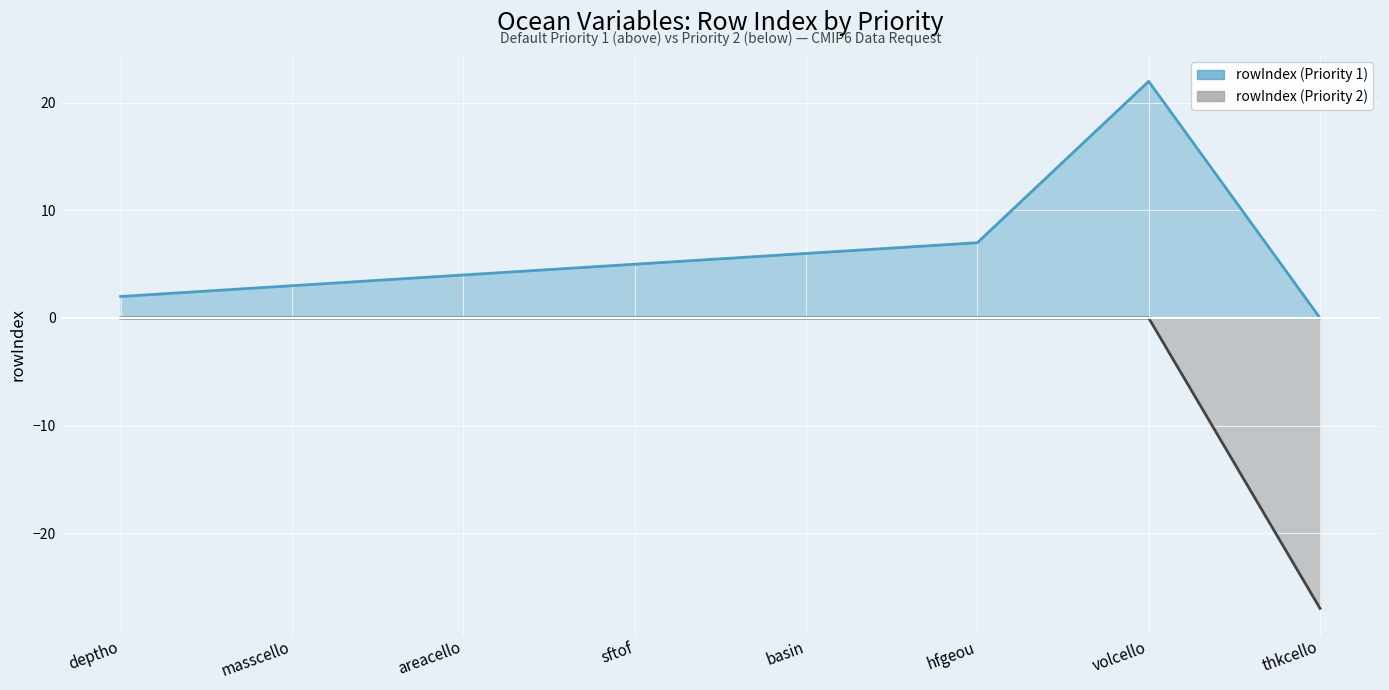

What is the total value across all series at thkcello?

-27